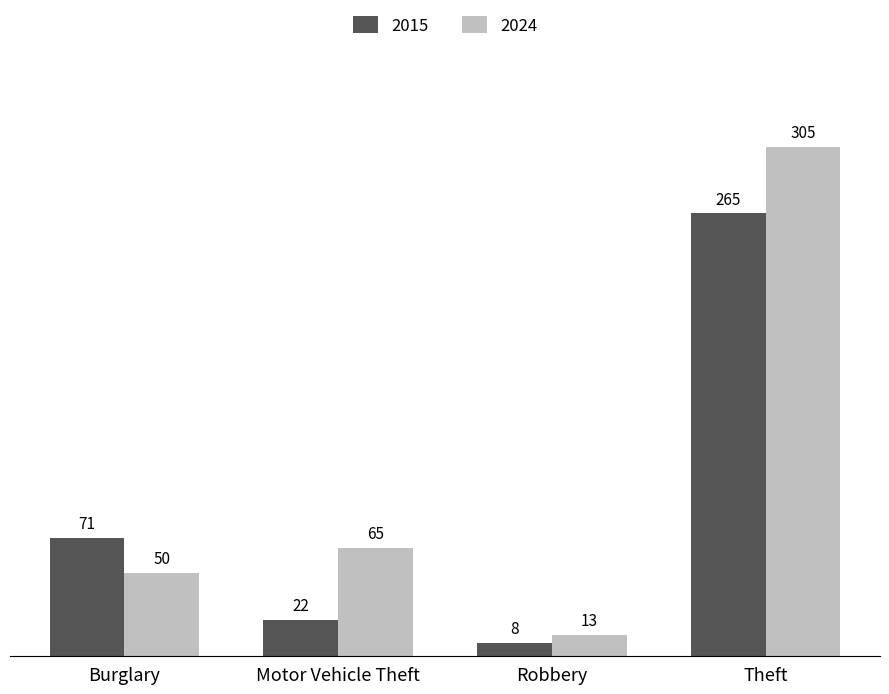

List the labels in order of 2015 value, smallest first.

Robbery, Motor Vehicle Theft, Burglary, Theft